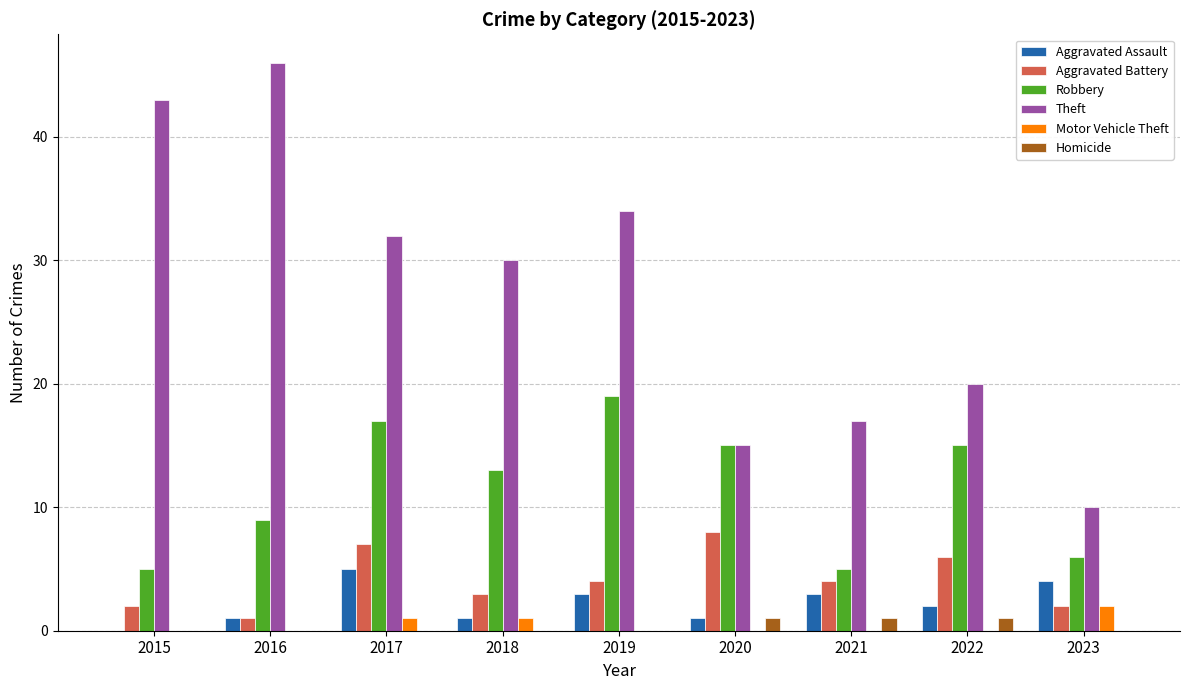

At which label does Theft reach its peak?

2016